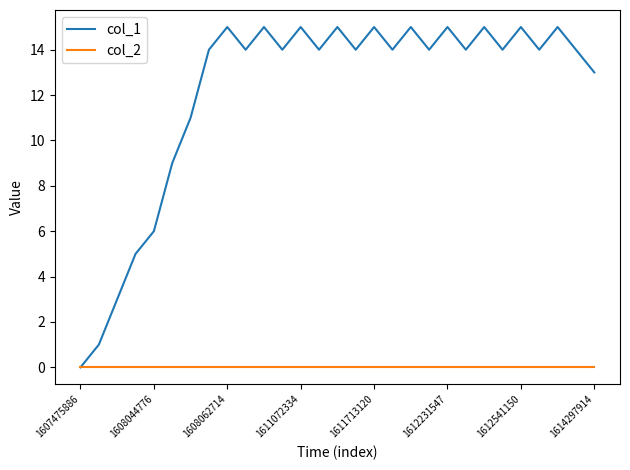

What is the maximum value shown in the chart?

15